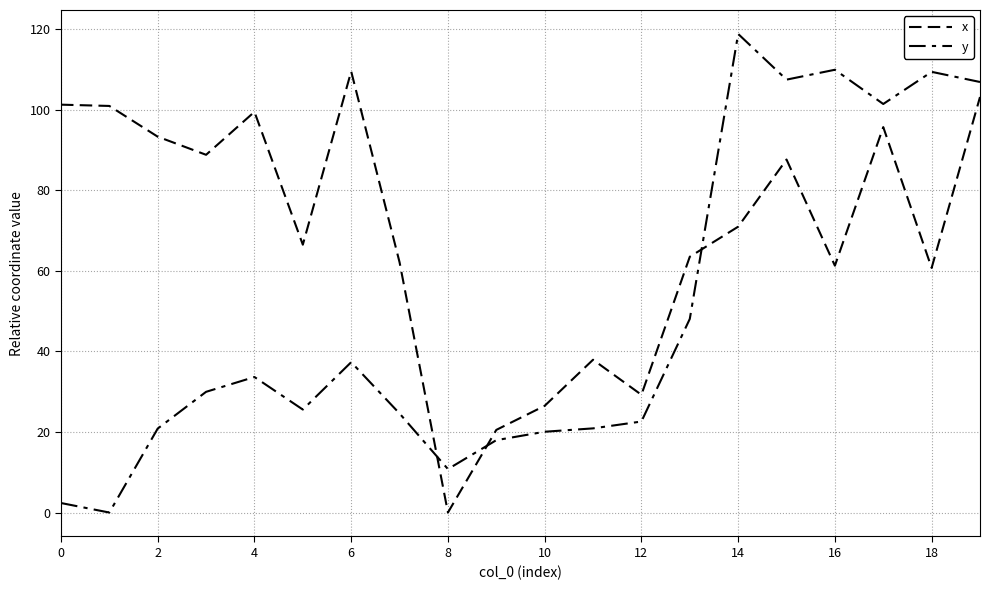

Does the chart have visible grid lines?

Yes